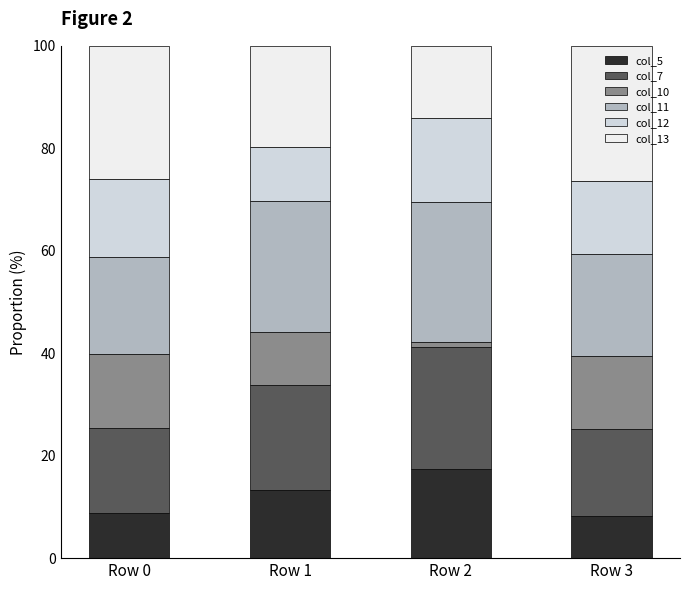

Reading left to right, what are the values for col_5?

8.8	13.4	17.5	8.3